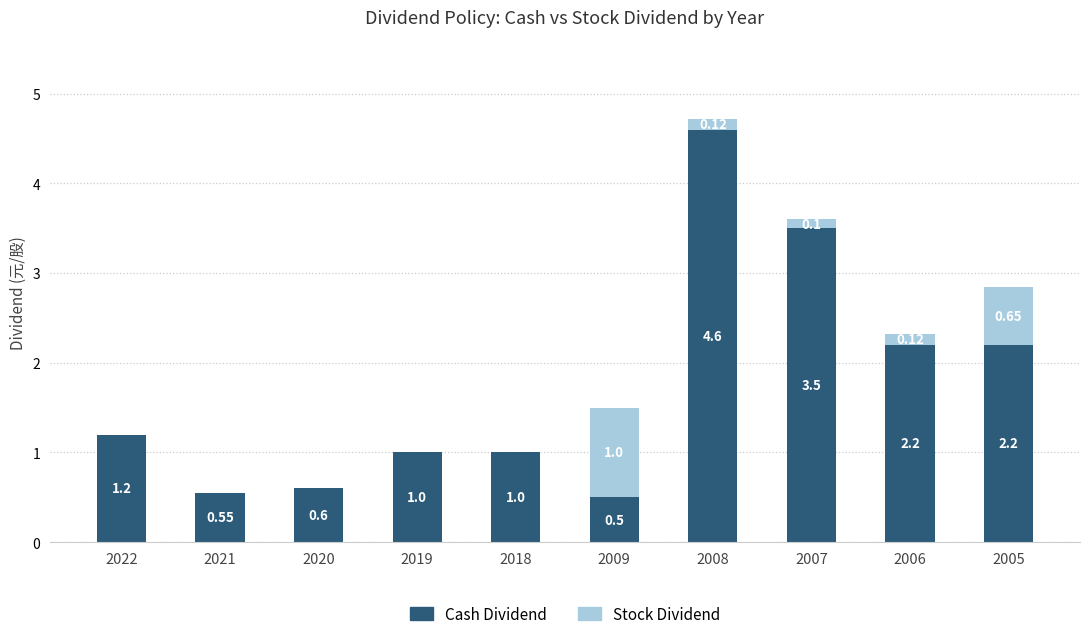

At which category is the sum across all series the highest?

2008